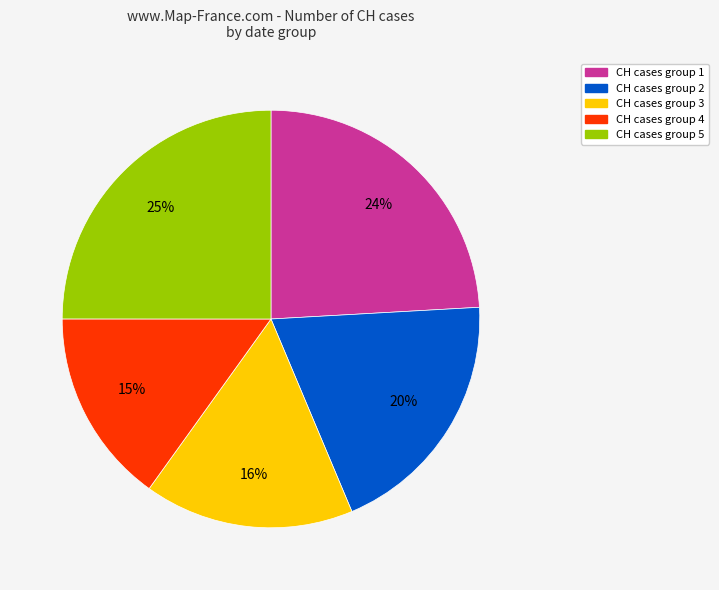

Does any single category account for the majority?

No